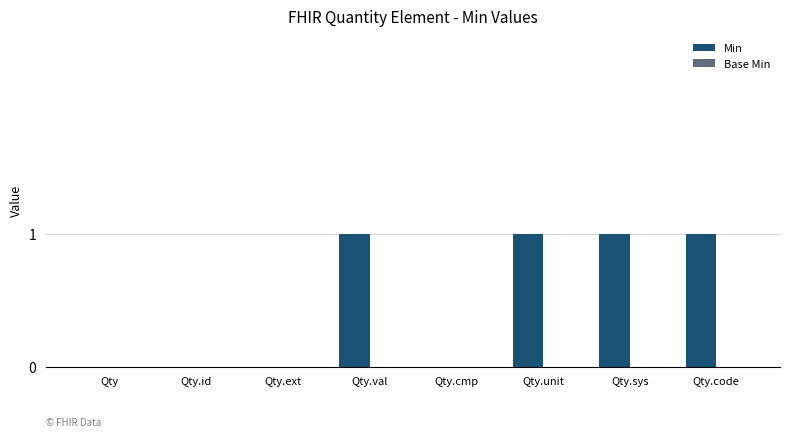

Between Qty.code and Qty.id, which is larger?

Qty.code